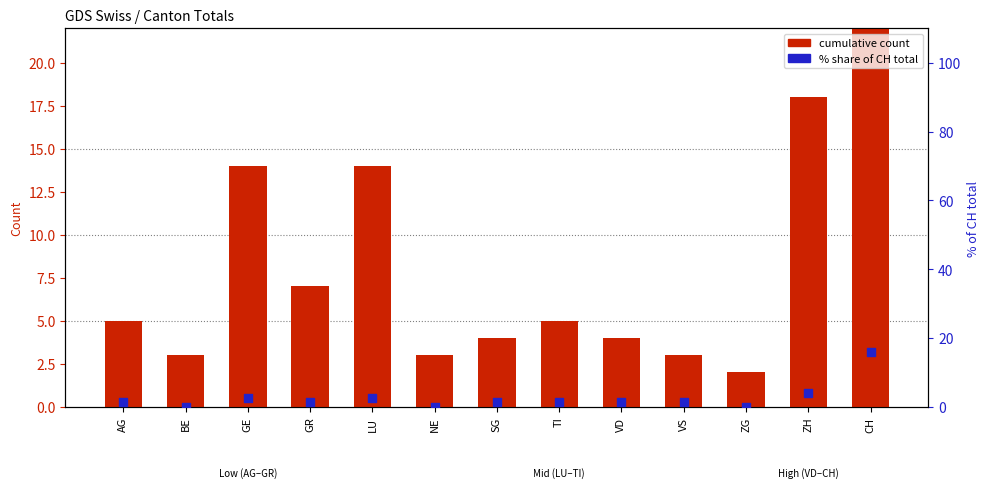

At which category is the sum across all series the highest?

CH